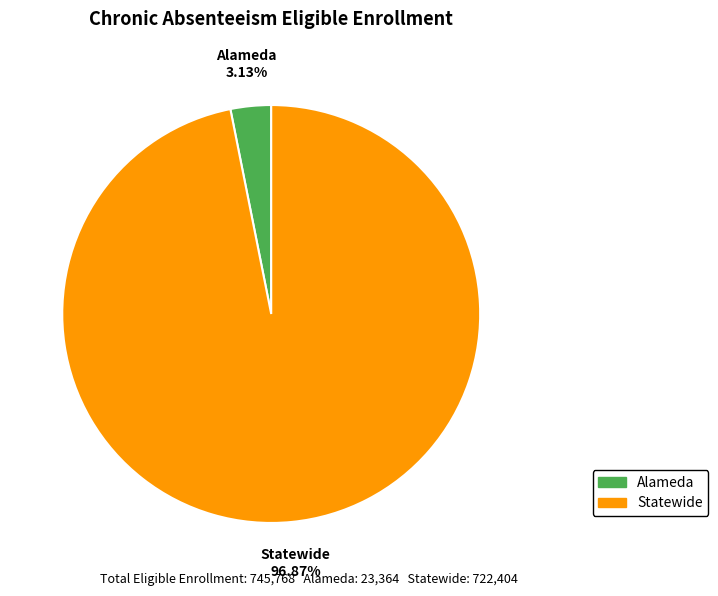

Which category has the biggest portion of the pie?

Statewide